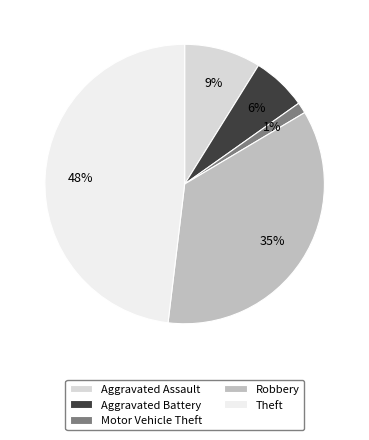

Count the number of slices in the pie.

5